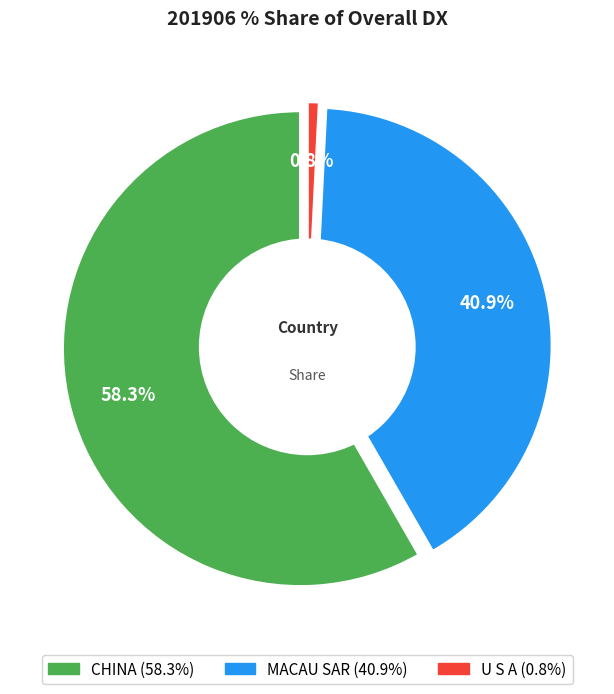

What percentage do MACAU SAR and U S A together represent?

41.7%